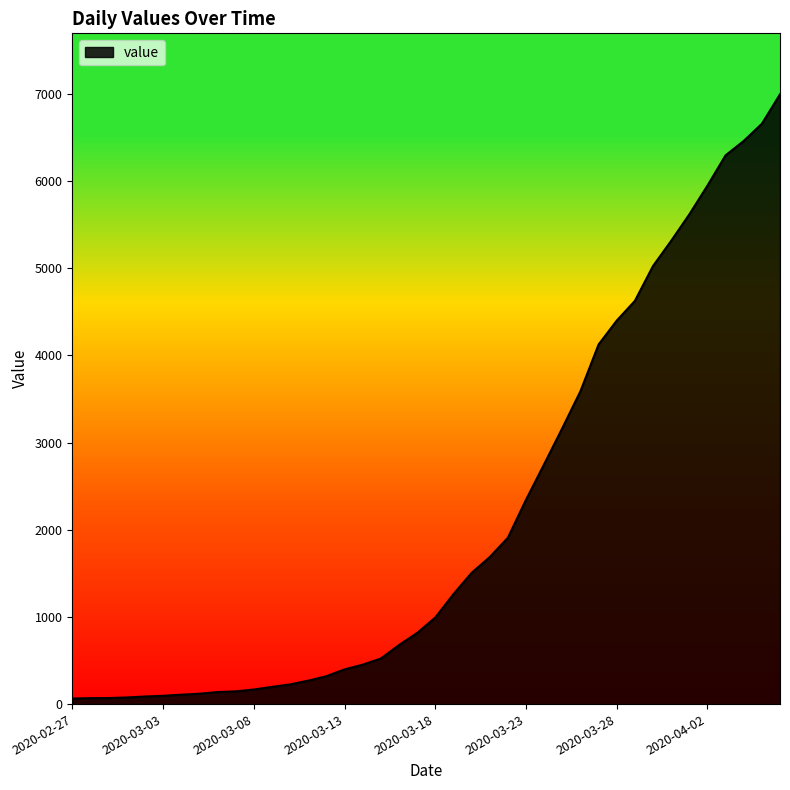

What is the maximum value shown in the chart?

6995